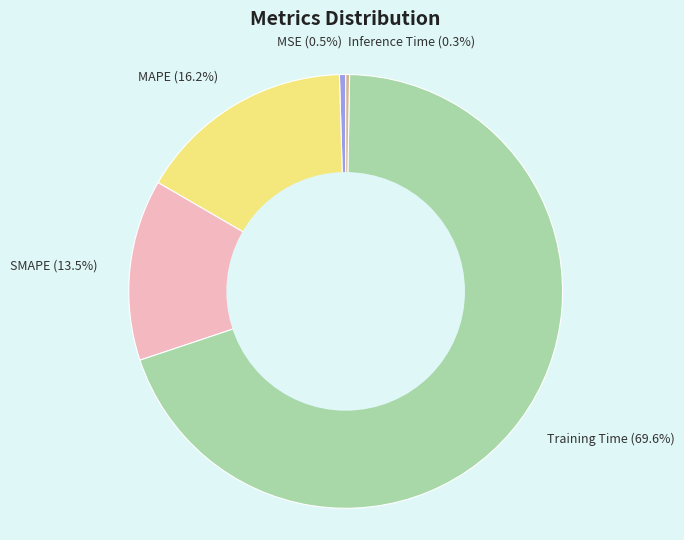

Count the number of slices in the pie.

5